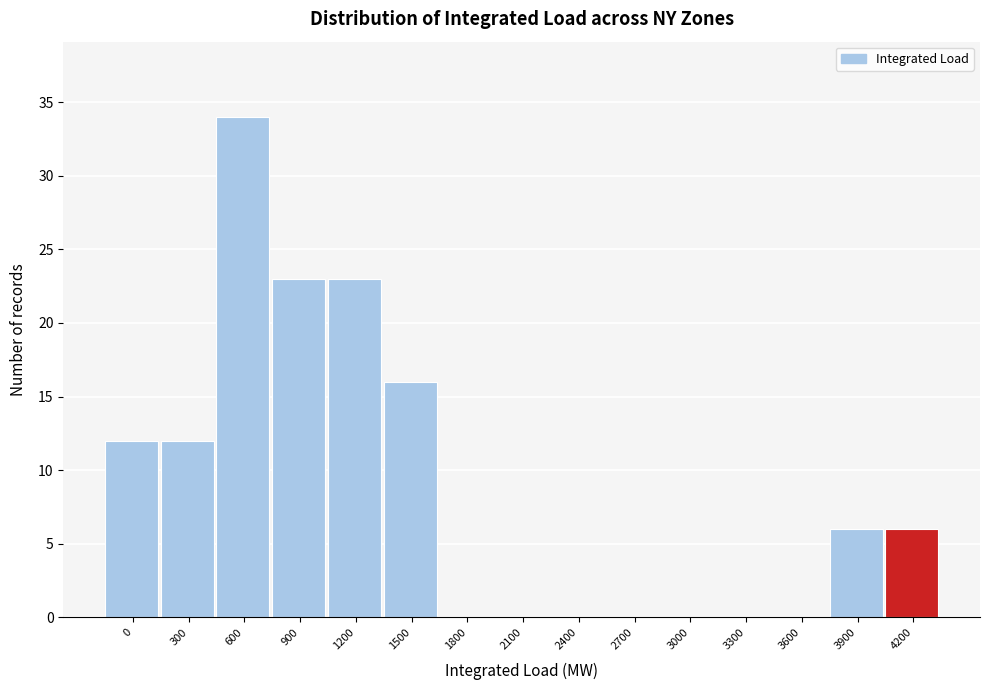

Reading left to right, extract all data points from this chart.

0=12	300=12	600=34	900=23	1200=23	1500=16	1800=0	2100=0	2400=0	2700=0	3000=0	3300=0	3600=0	3900=6	4200=6